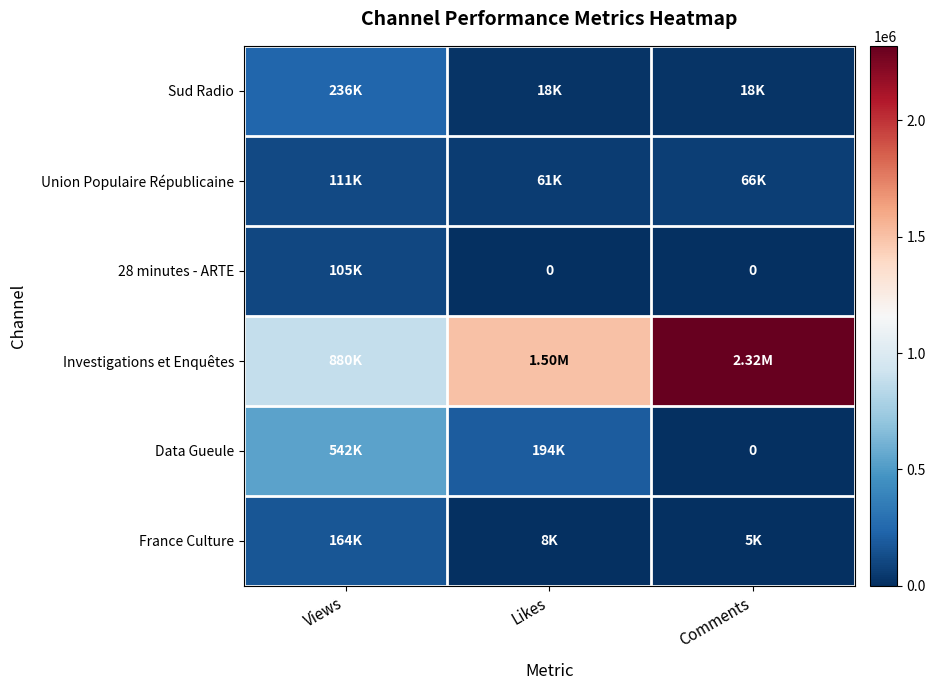

What is the difference between the maximum and second lowest values in the France Culture series?

155796